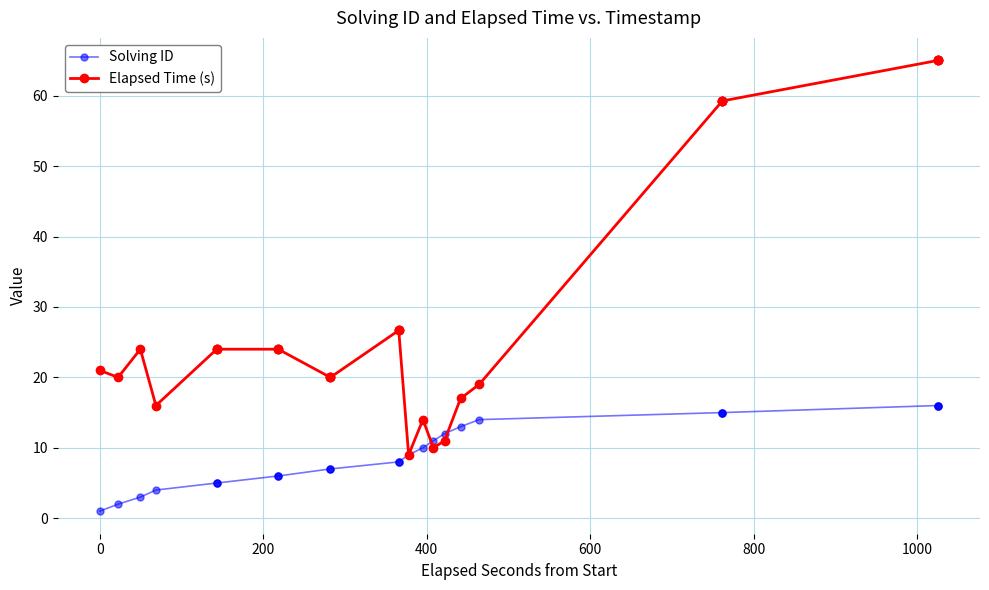

What is the value of the Solving ID point at the 8th from the left?

6.0